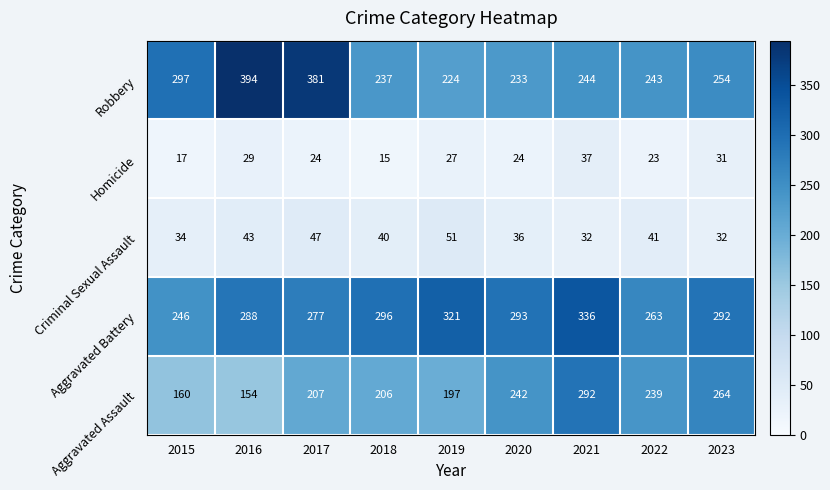

True or false: Aggravated Battery has a value of 506 at 2023.

False